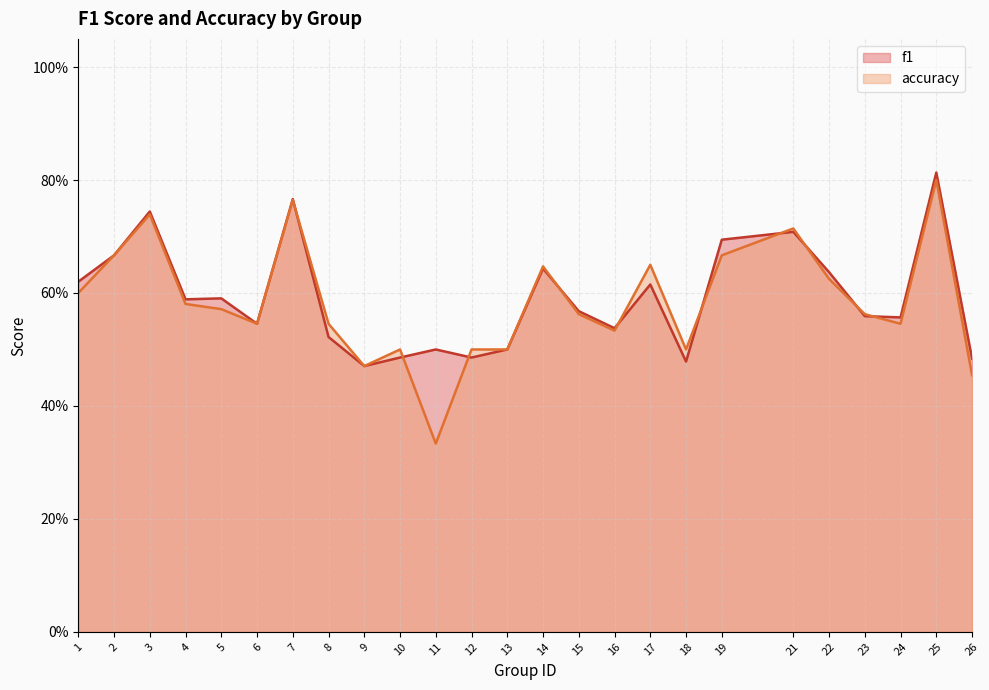

Where do f1 and accuracy first cross each other?

7 and 8